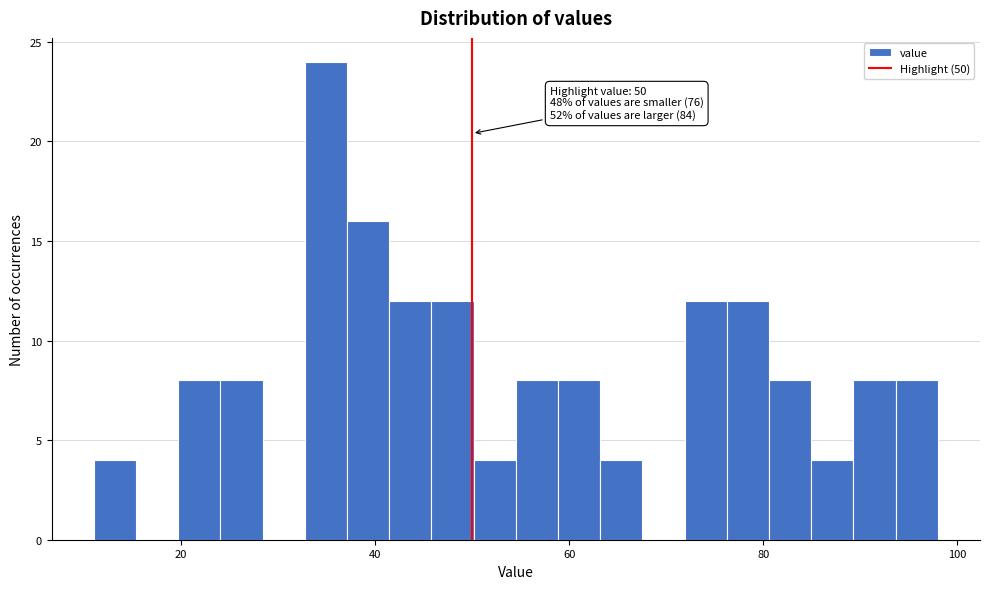

Around what value on the x-axis is the tallest bar? Give the approximate position of its centre, as read against the axis.

34